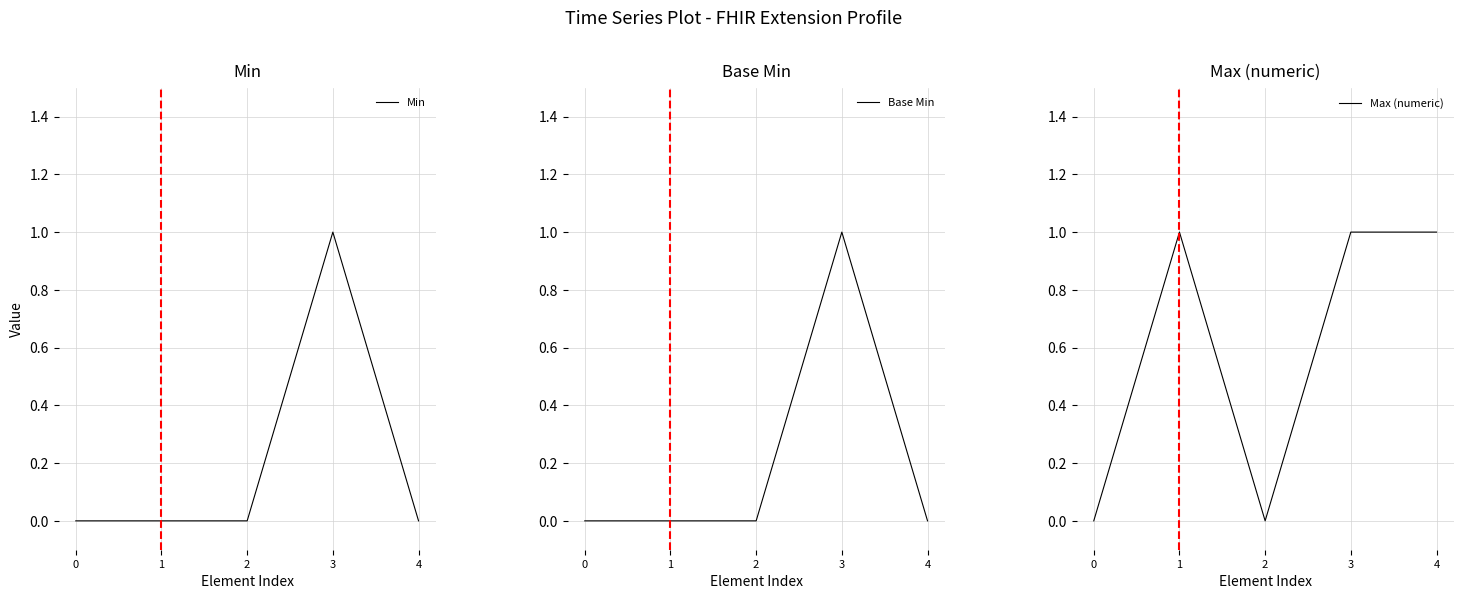

True or false: Min and Max (numeric) intersect in this chart.

False